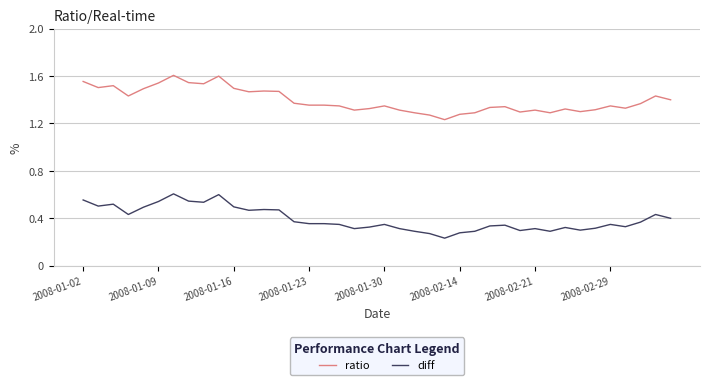

How many lines are shown in the chart?

2